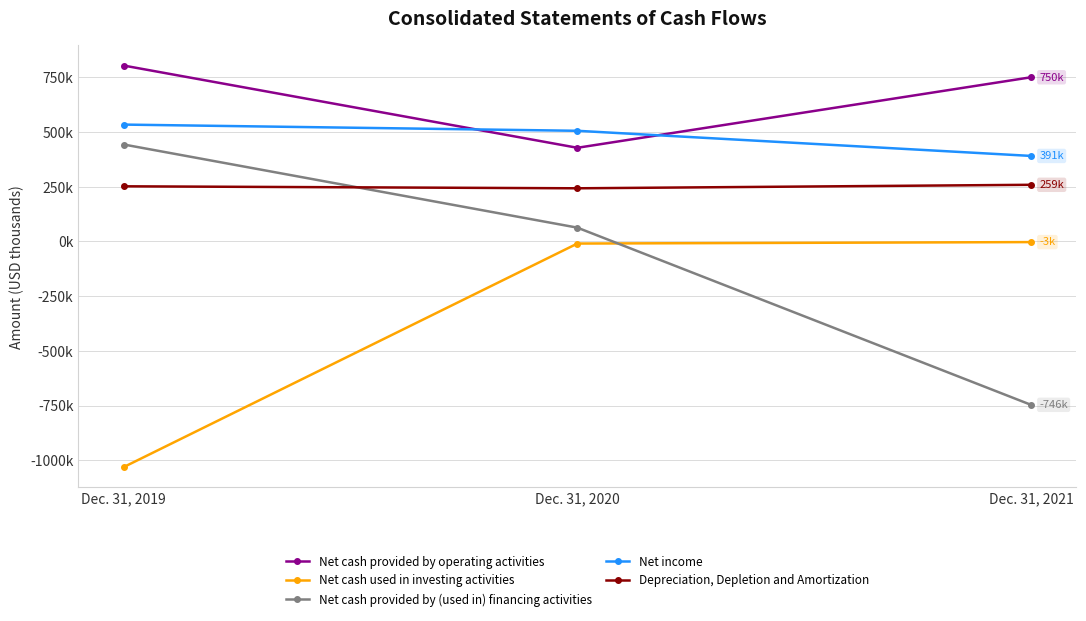

Which has a higher value, Dec. 31, 2019 or Dec. 31, 2021?

Dec. 31, 2019